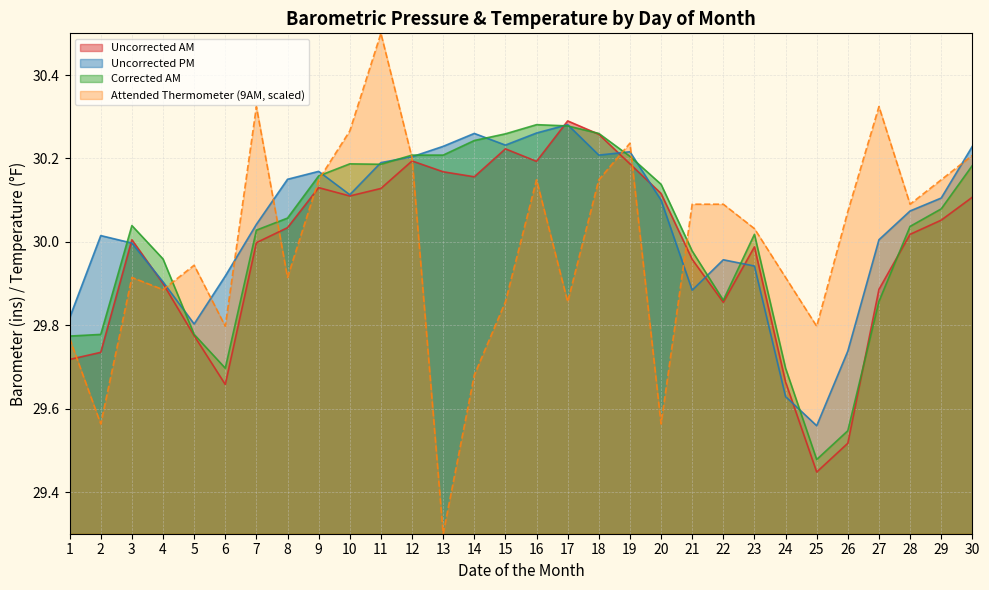

What is the sum of the Uncorrected PM values at 21 and 28?

60.0